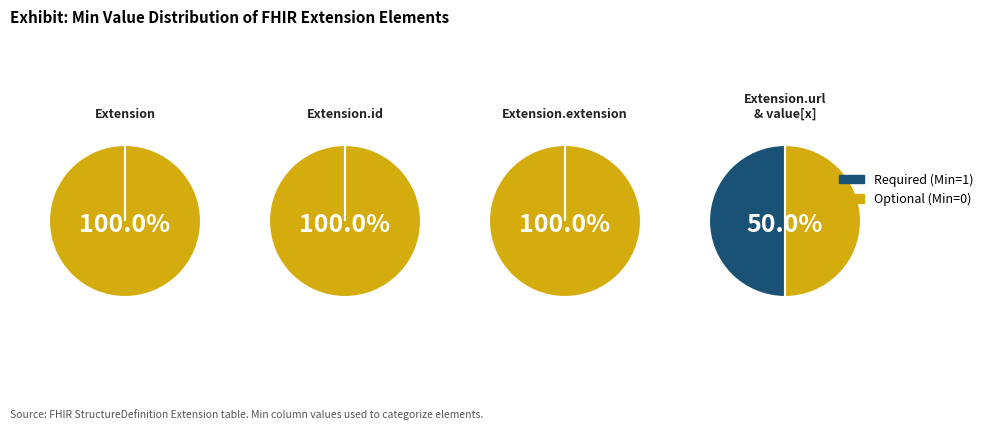

Which slice is the largest?

Extension.id